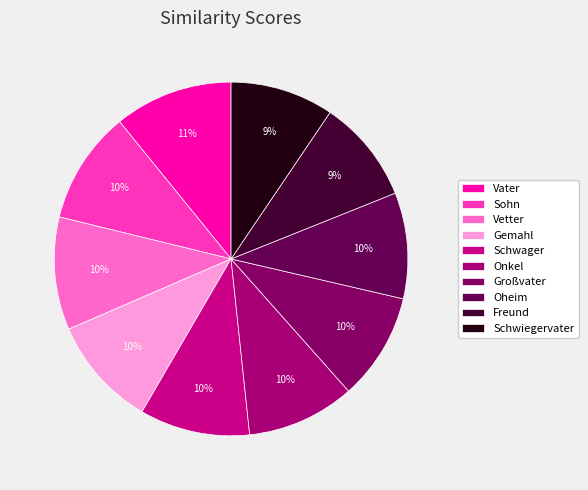

What percentage is the Oheim slice, to the nearest percent?

10%